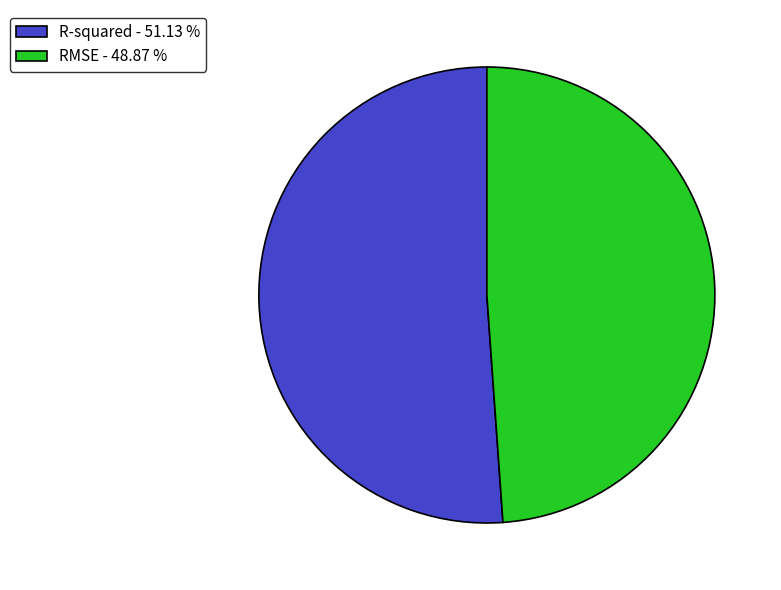

How many segments does this pie chart have?

2